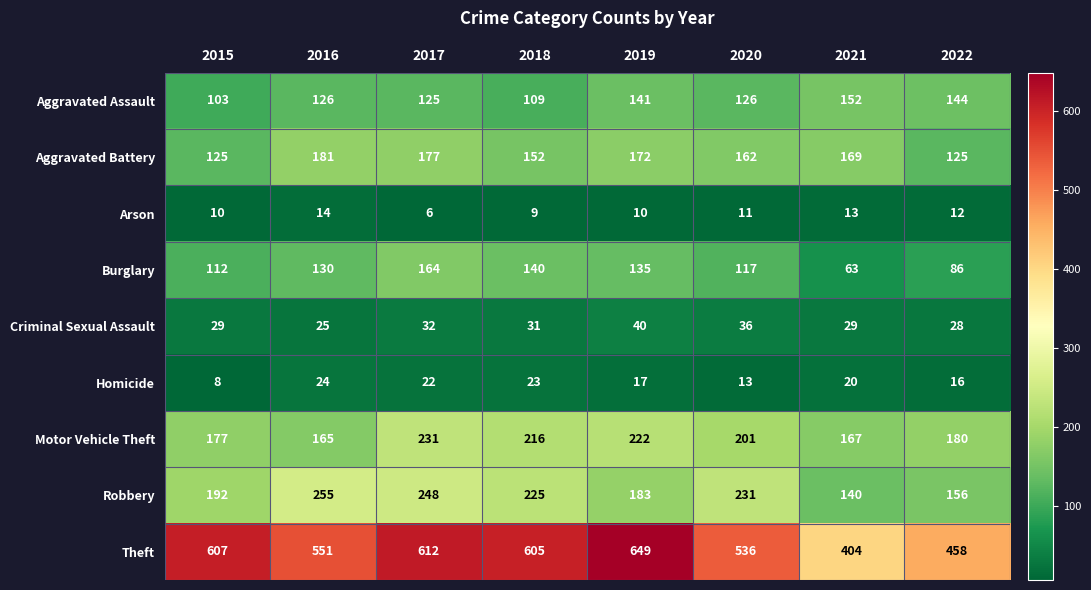

Which series has the widest spread of values?

Theft